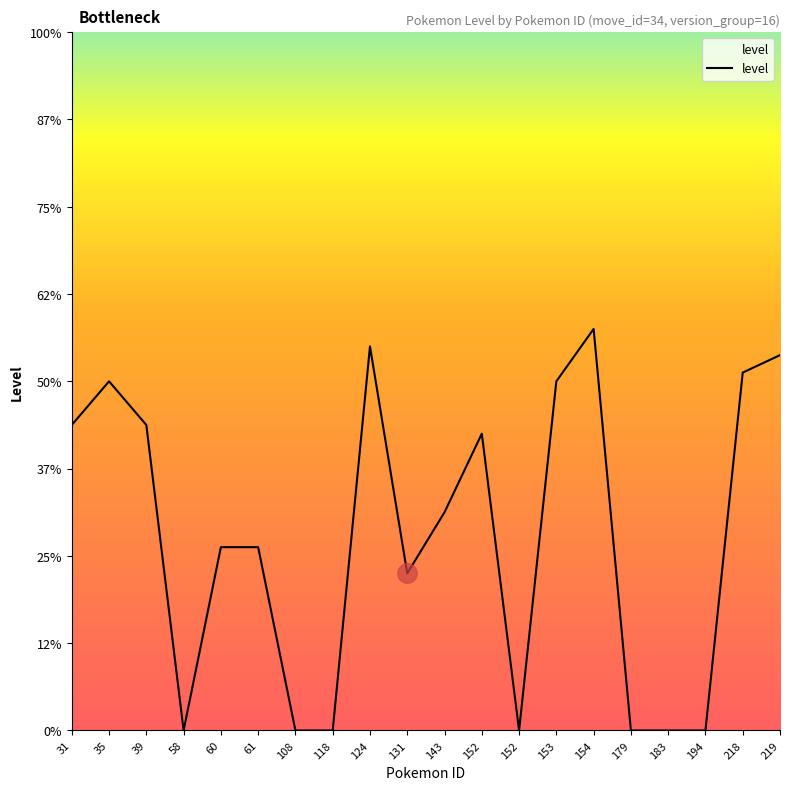

How many interior local peaks (higher than both neighbors) does the data have?

4